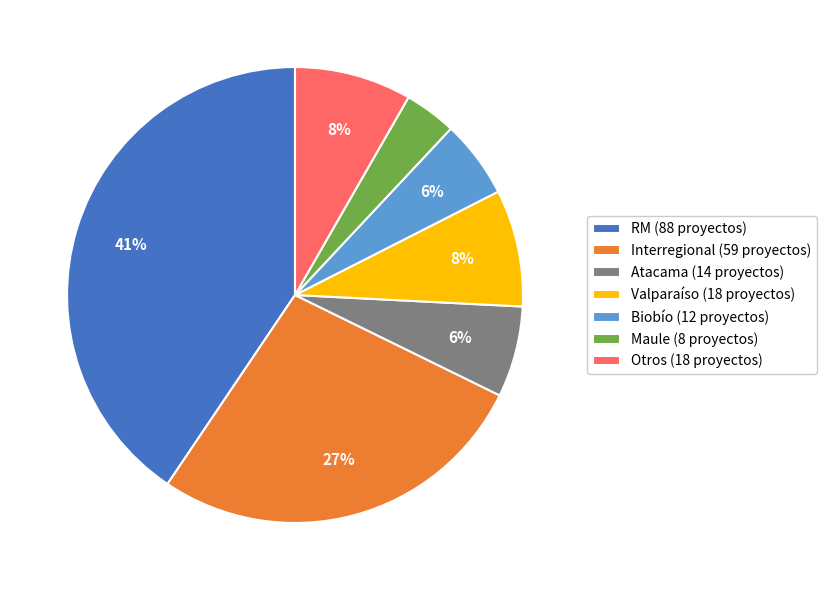

Does any single category account for the majority?

No